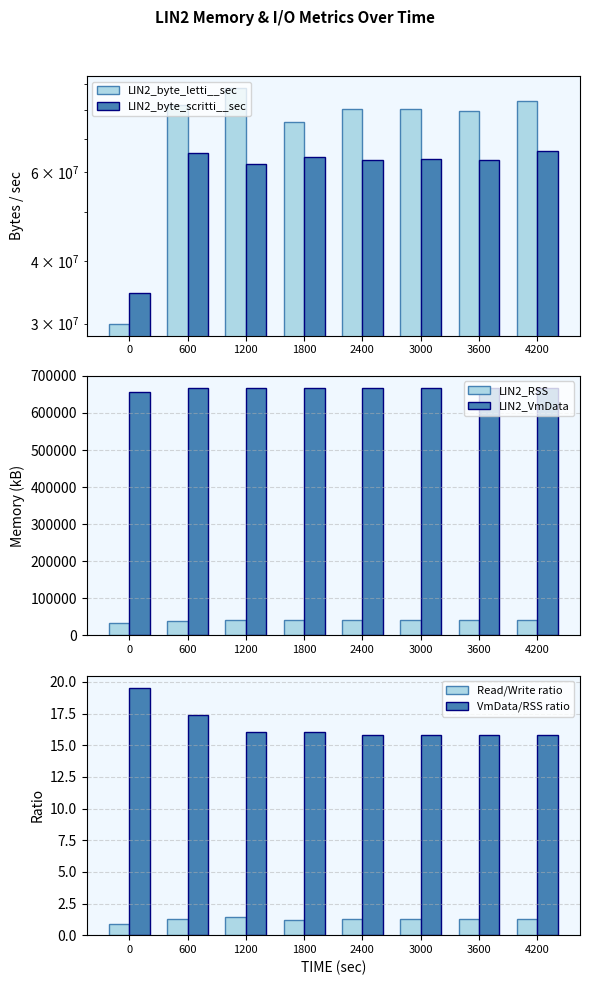

What is the lowest value of the LIN2_RSS series?

33608